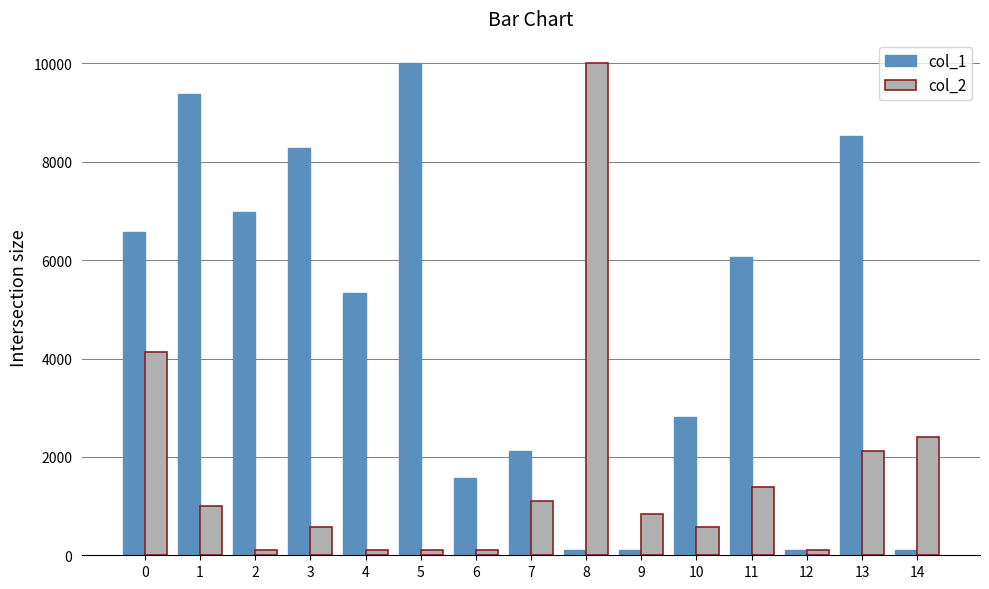

Is the value of col_2 at 0 greater than the value of col_1 at 1?

No